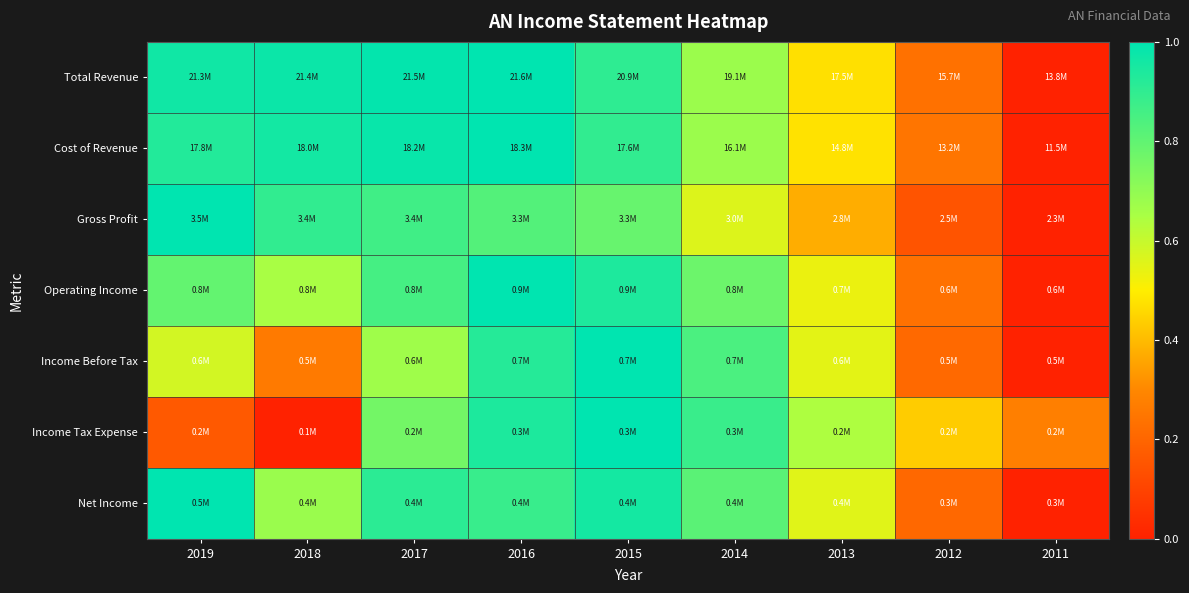

At which category is the sum across all series the highest?

2016